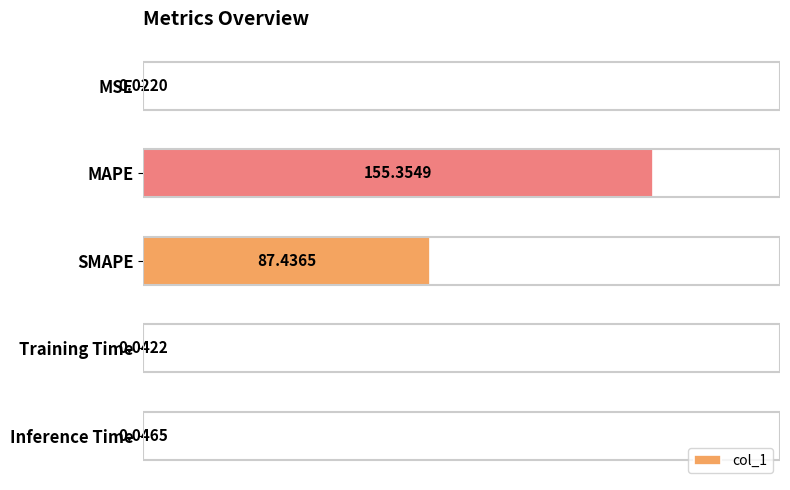

Which category has the highest value across all series?

MAPE